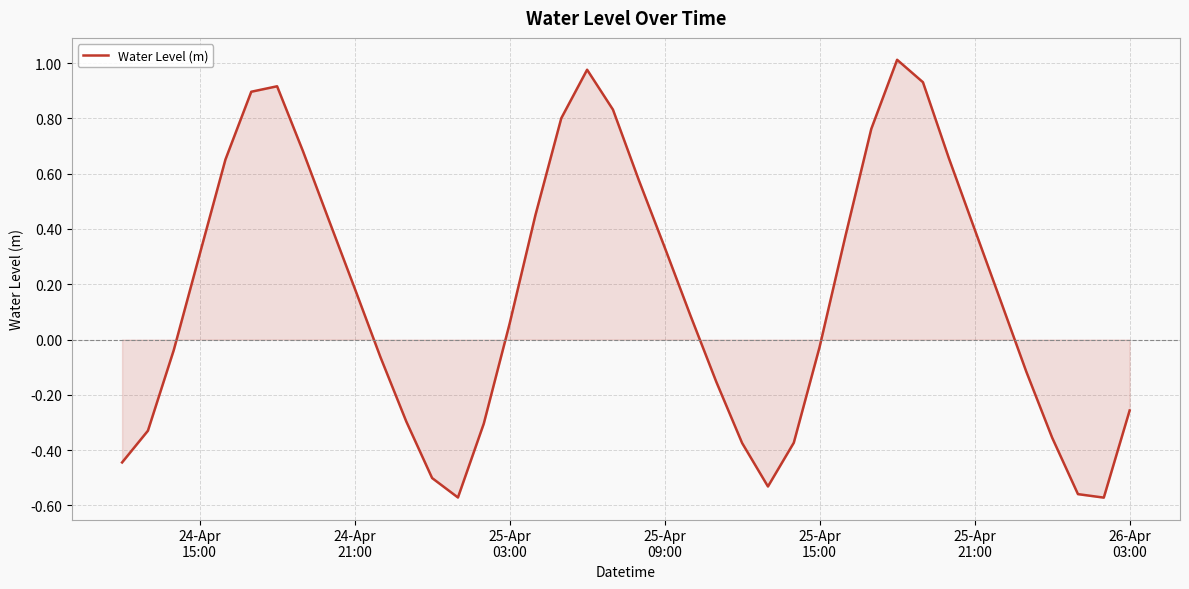

What is the difference between the maximum and minimum values?

1.6